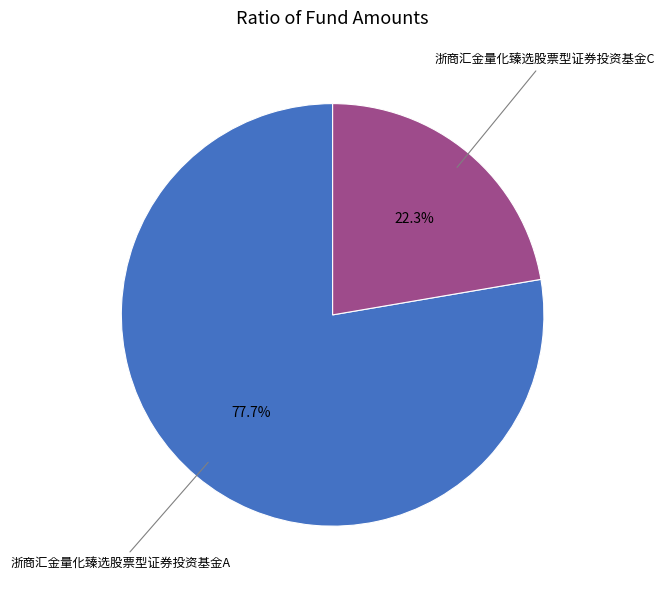

How many segments does this pie chart have?

2